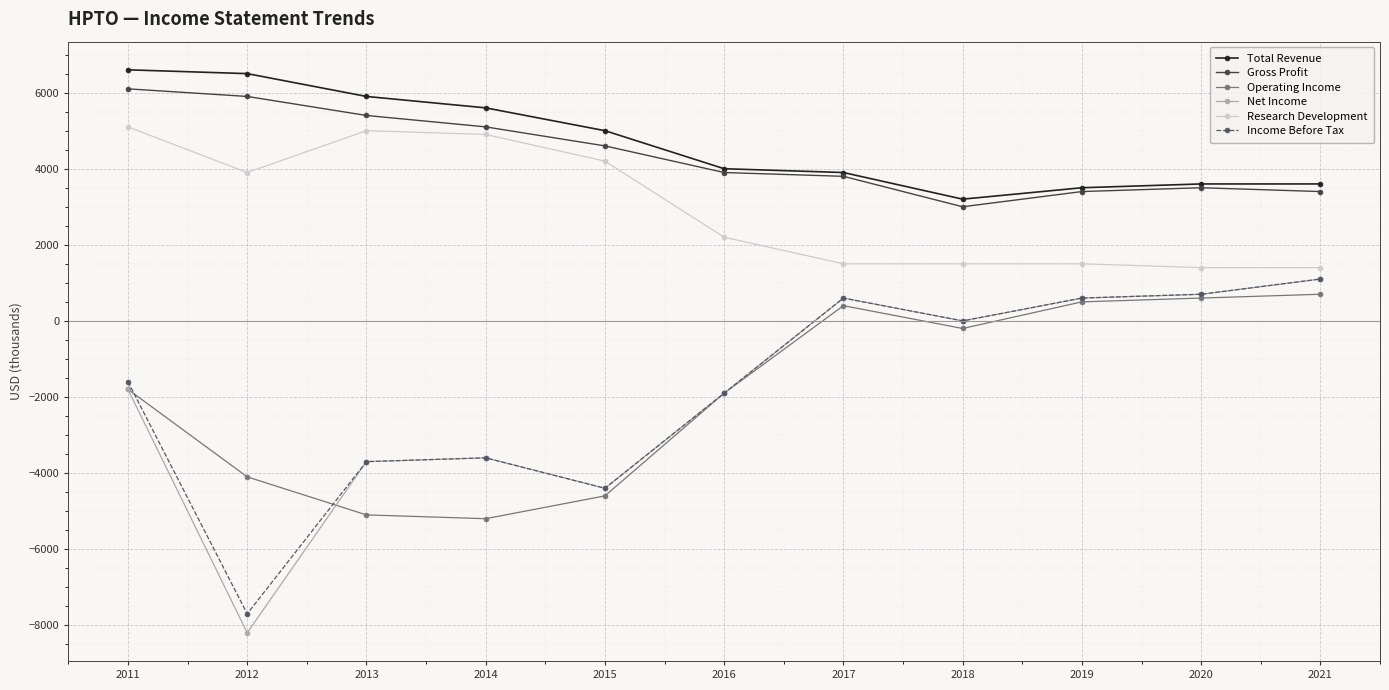

How many negative values does the Operating Income series have?

7